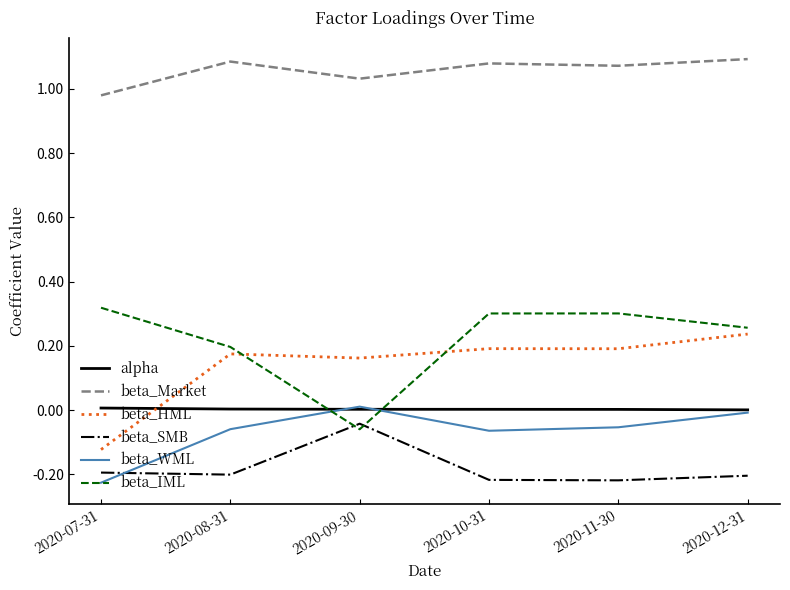

The value of beta_HML at 2020-10-31 is 0.1. True or false?

False